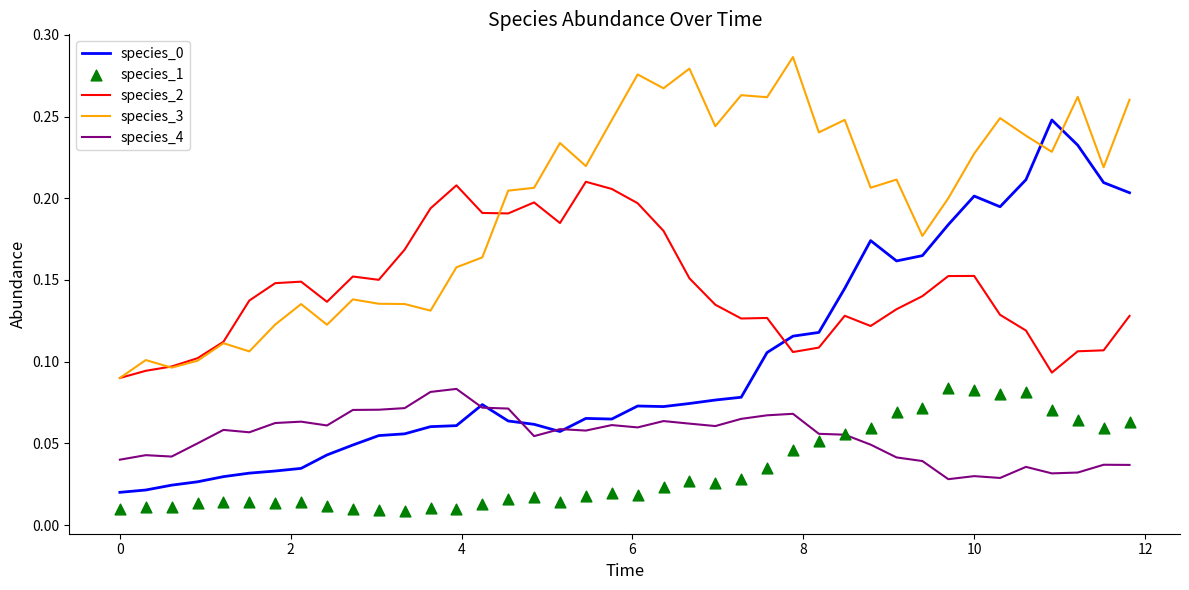

Which series has the largest total across all categories?

species_3